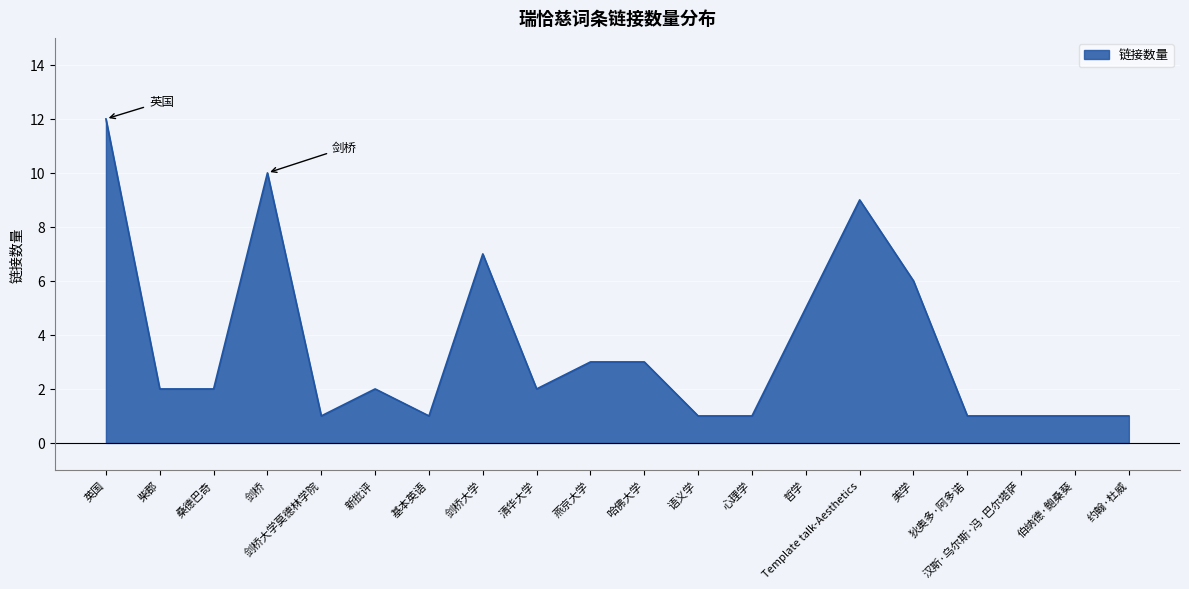

Reading left to right, list all the values displayed in this chart.

英国=12	柴郡=2	桑德巴奇=2	剑桥=10	剑桥大学莫德林学院=1	新批评=2	基本英语=1	剑桥大学=7	清华大学=2	燕京大学=3	哈佛大学=3	语义学=1	心理学=1	哲学=5	Template talk-Aesthetics=9	美学=6	狄奥多·阿多诺=1	汉斯·乌尔斯·冯·巴尔塔萨=1	伯纳德·鲍桑葵=1	约翰·杜威=1